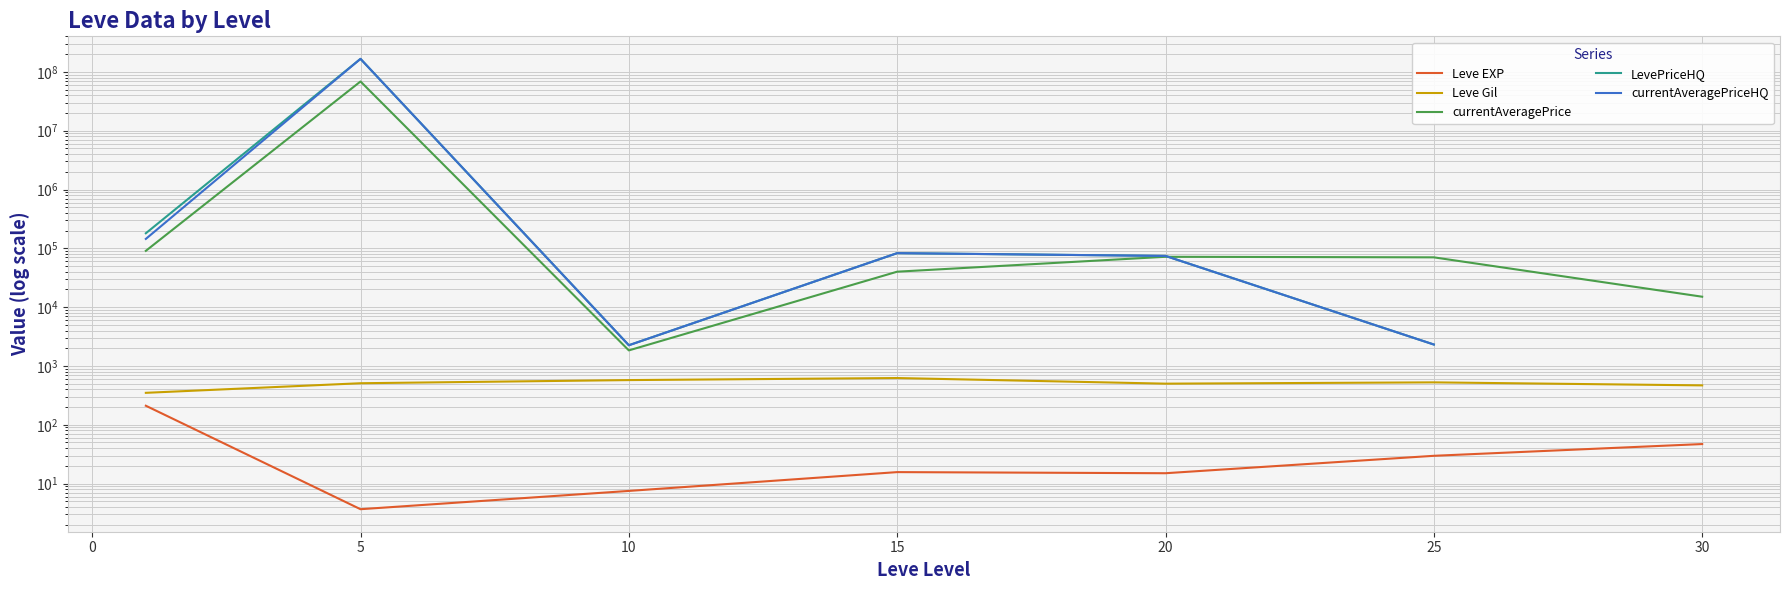

What is the sum of the LevePriceHQ values at 5 and 10?

166675673.7